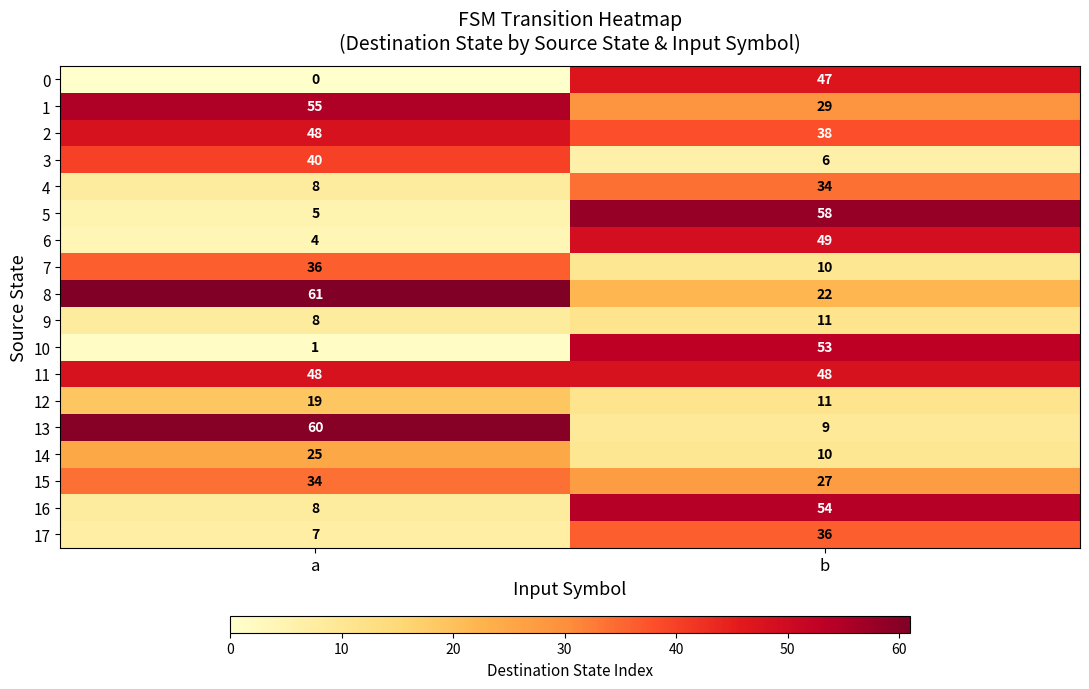

Which series has the largest total across all categories?

11